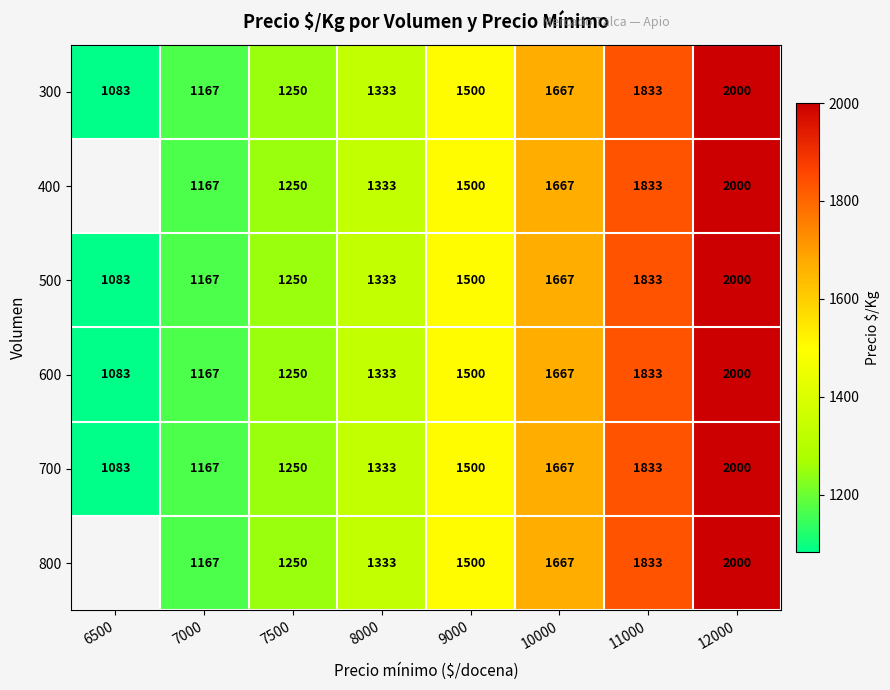

The 300 series shows 1571.1 at 7000. True or false?

False